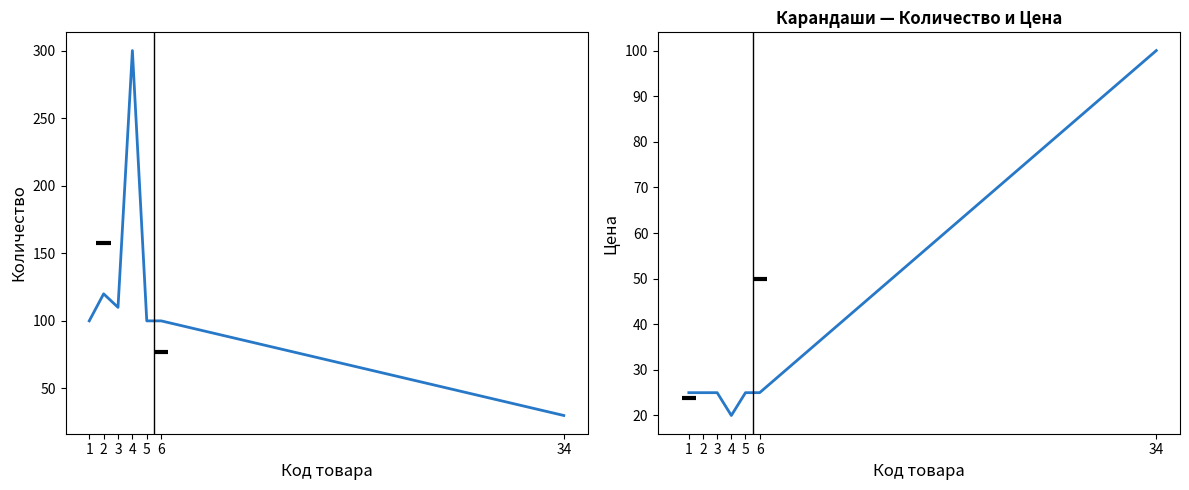

What is the total value across all series at 3?

135